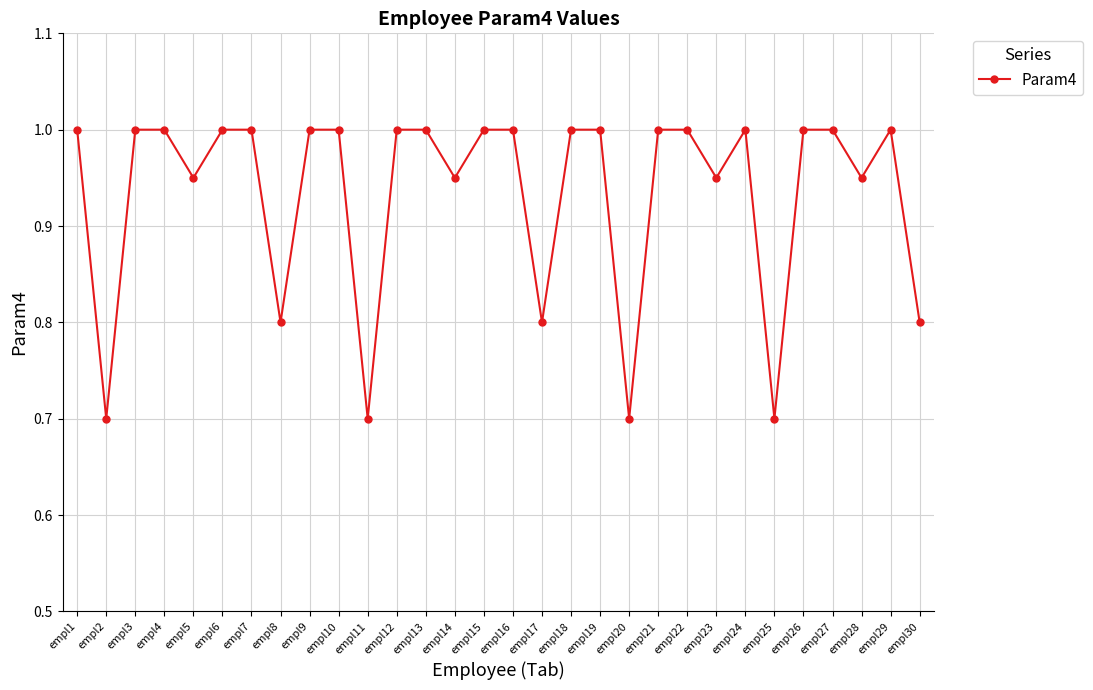

True or false: the data shows 1.3 at empl23.

False